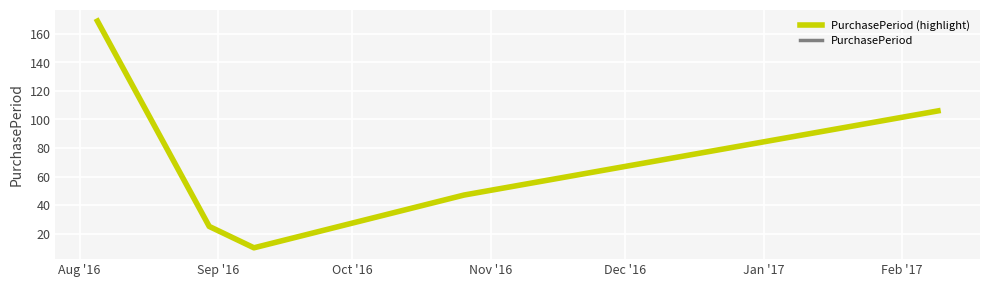

Is this an area chart (filled region under the line)?

No